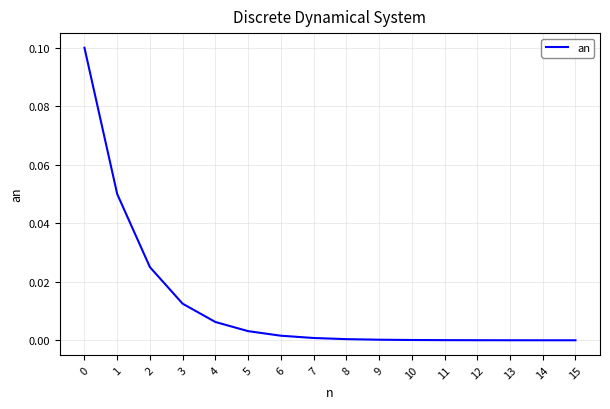

Is it true that the value at 5 is 0.0?

True